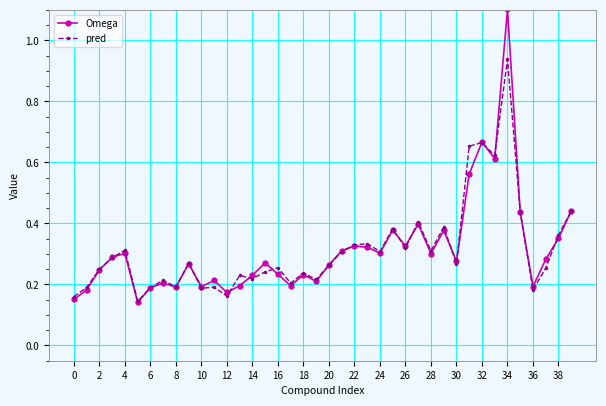

Is this an area chart (filled region under the line)?

No